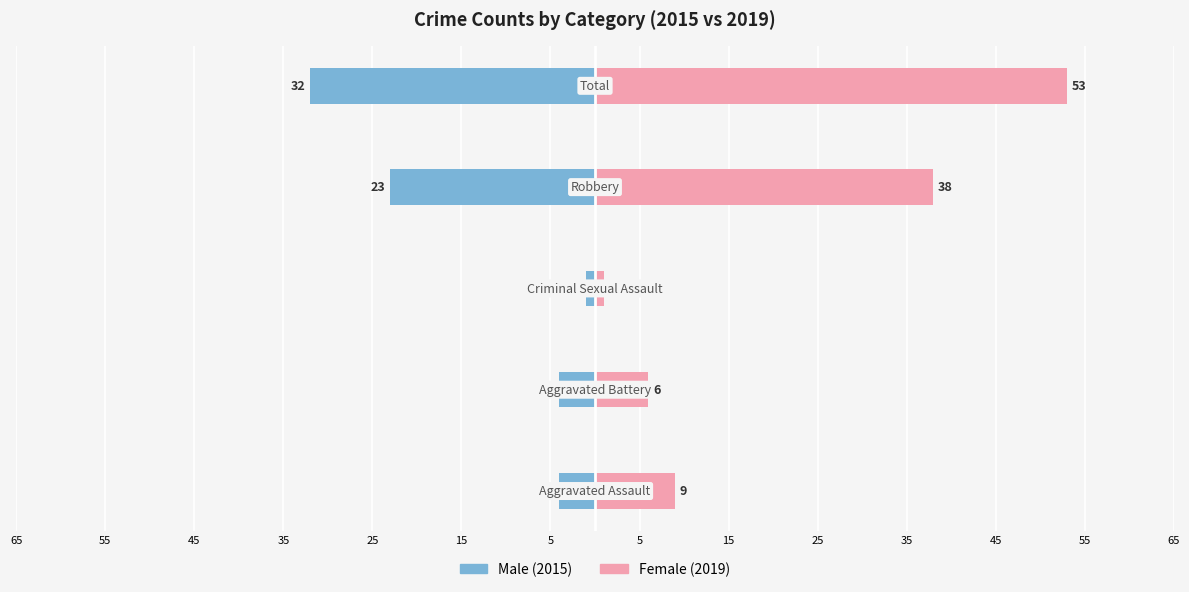

Which series has the largest range (max minus min)?

Female